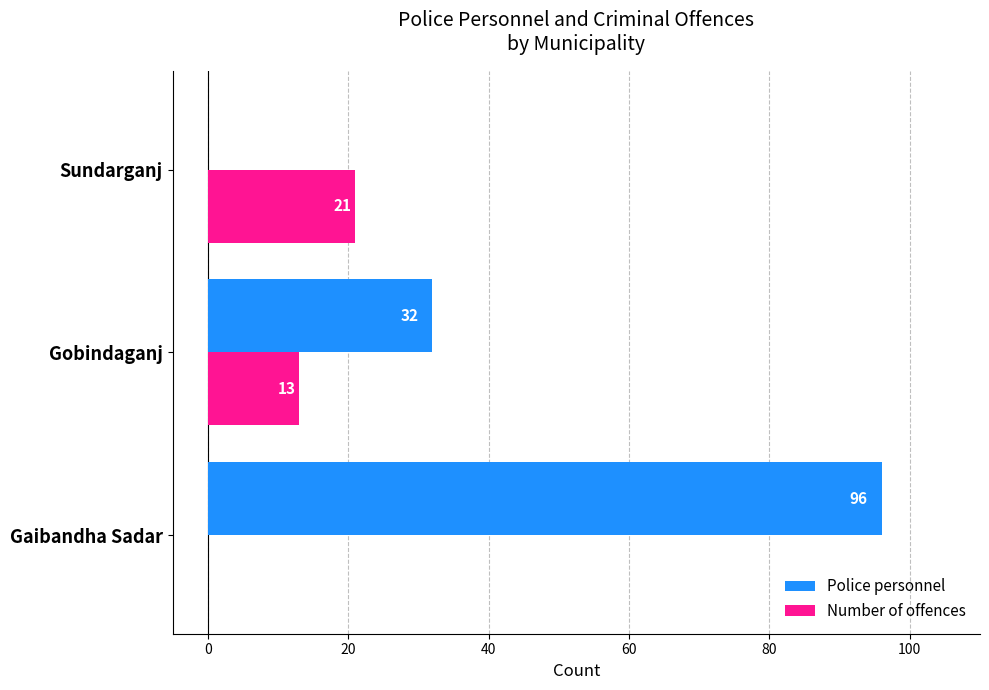

Count the Number of offences values in the range 0 to 21.

3